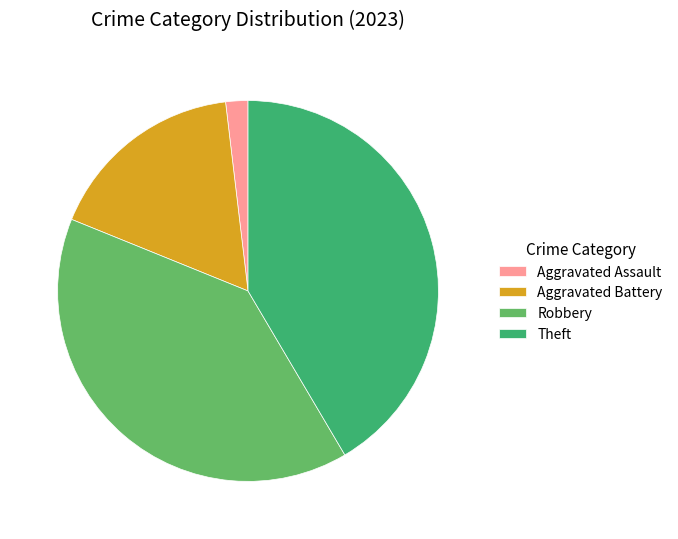

Approximately how many times larger is the value at Robbery compared to Aggravated Battery?

2.3